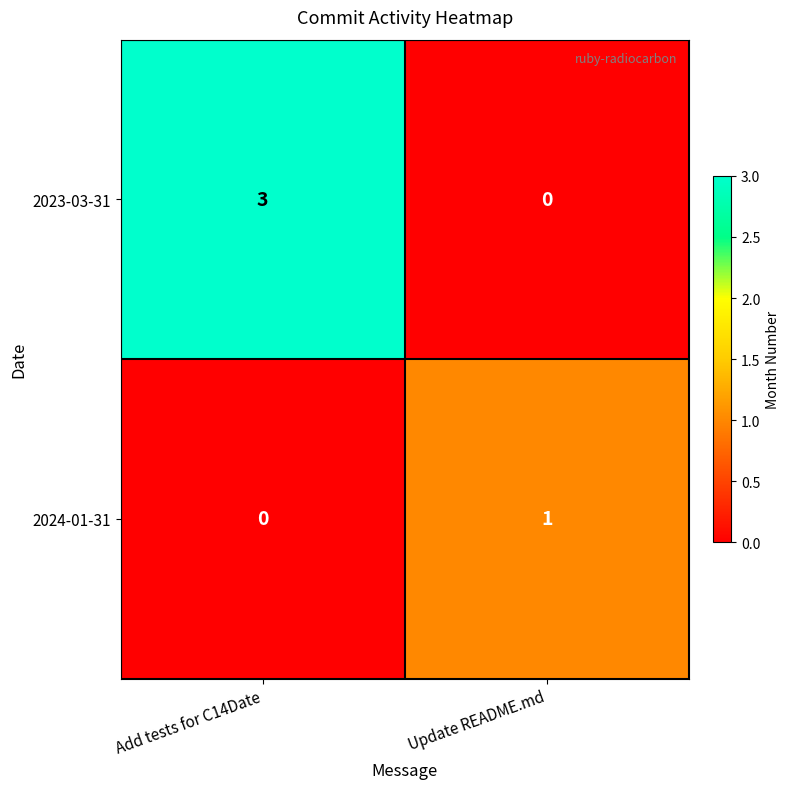

Rank the series by their average value, from lowest to highest.

row_1, row_0